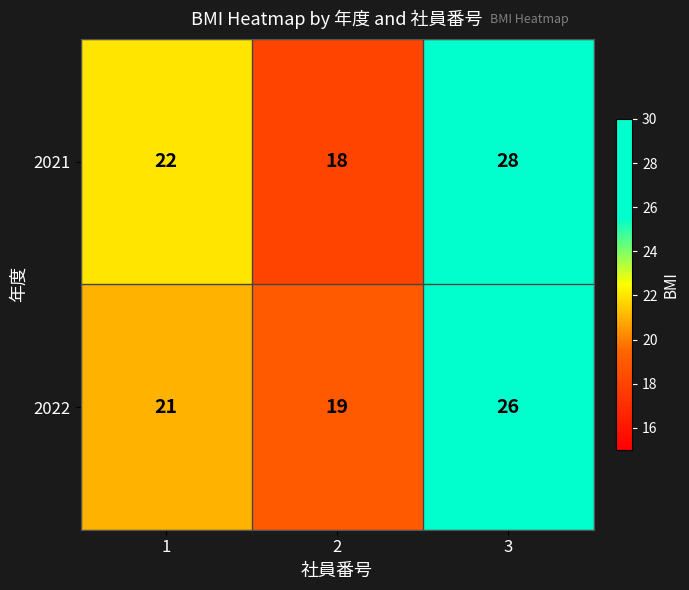

What is the sum of all 2022 values?

66